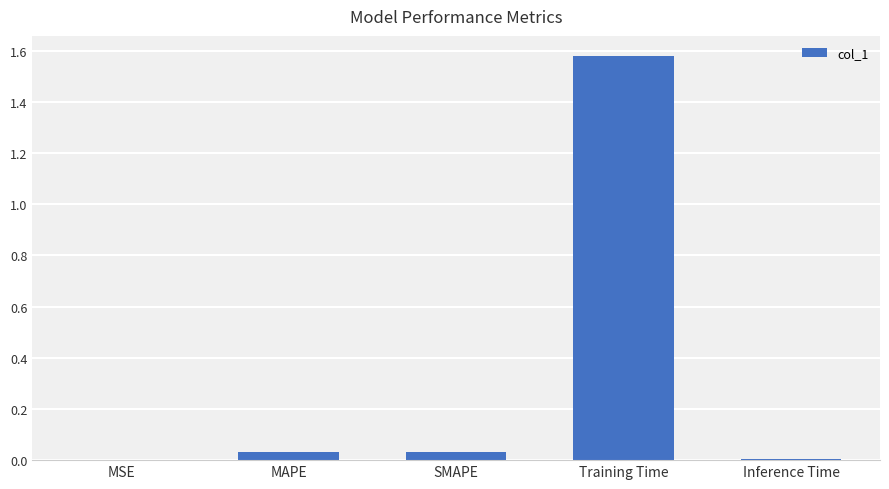

Is it true that the value at Training Time is 2.5?

False